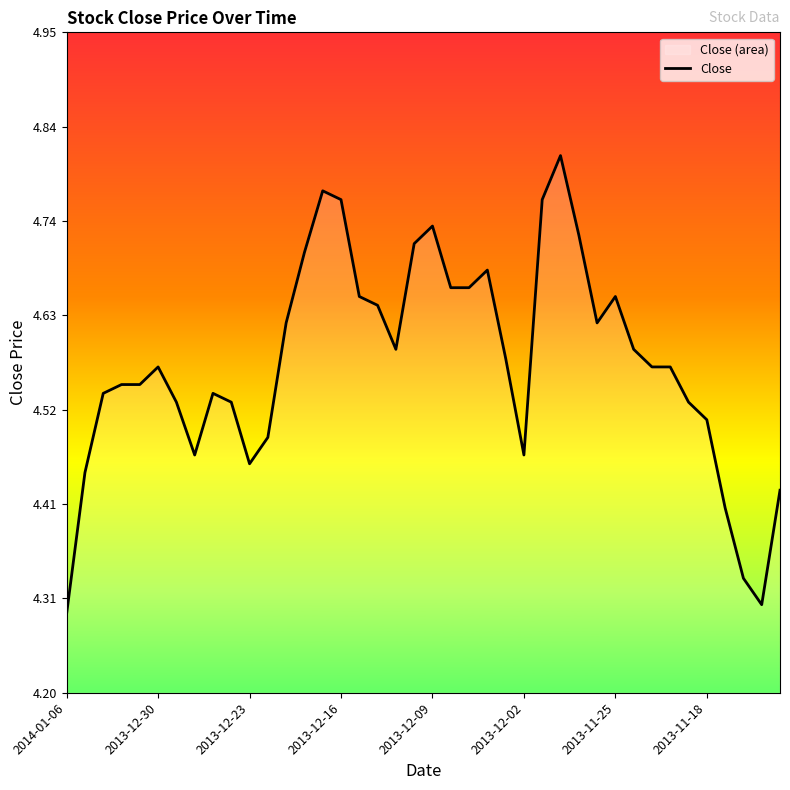

True or false: the data shows 7.7 at 2013-12-30.

False